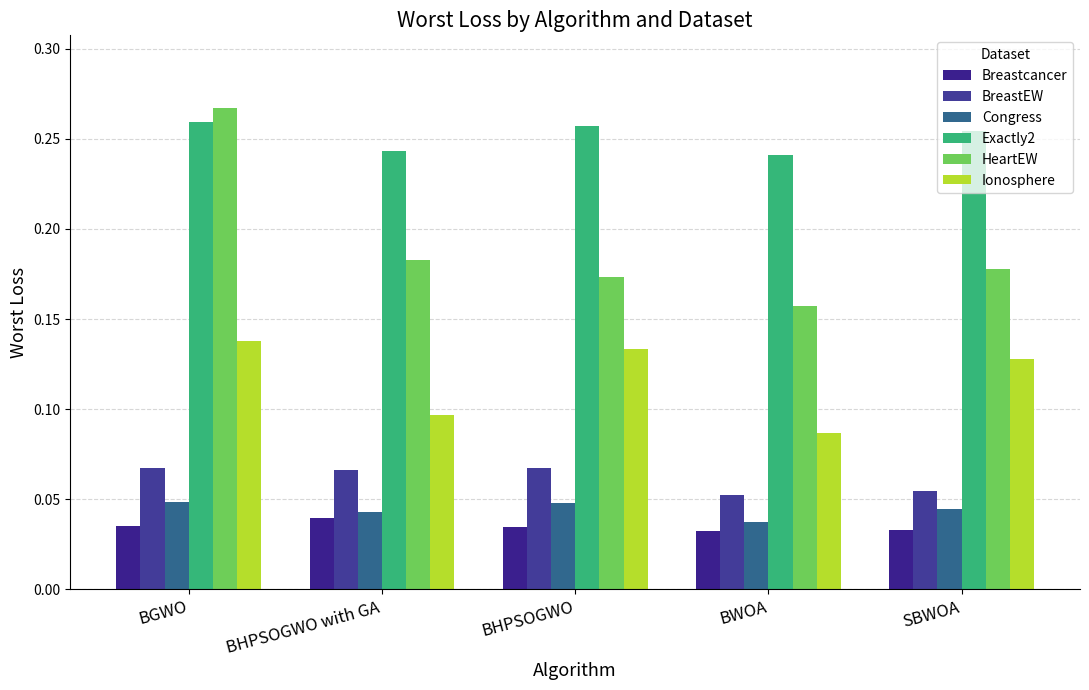

What are all the series names shown in the legend?

Breastcancer, BreastEW, Congress, Exactly2, HeartEW, Ionosphere